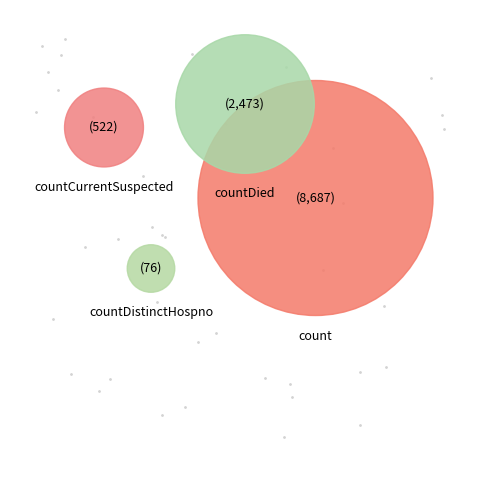

Is there any slice that represents more than half of the pie?

Yes